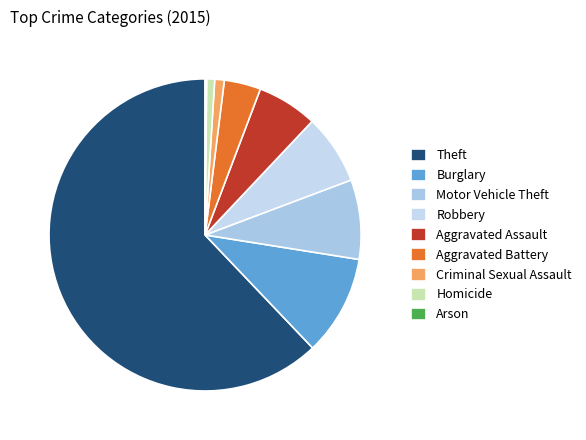

Is there a majority slice in this chart?

Yes